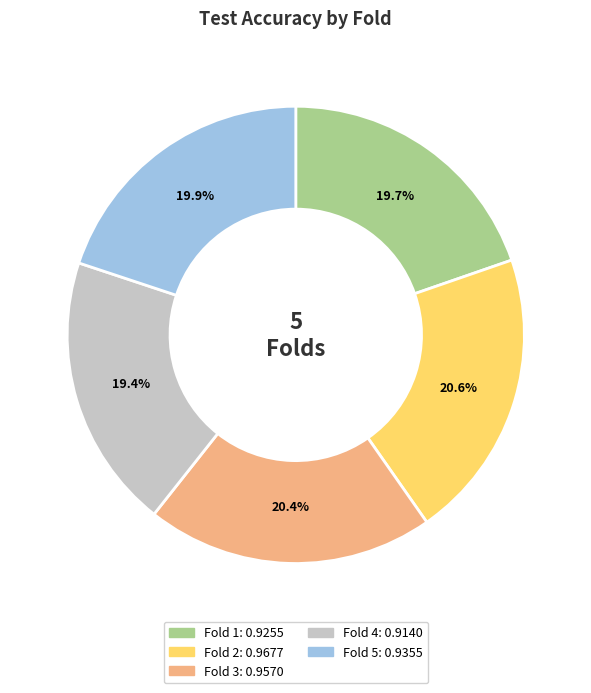

Which has a higher value, Fold 2 or Fold 4?

Fold 2